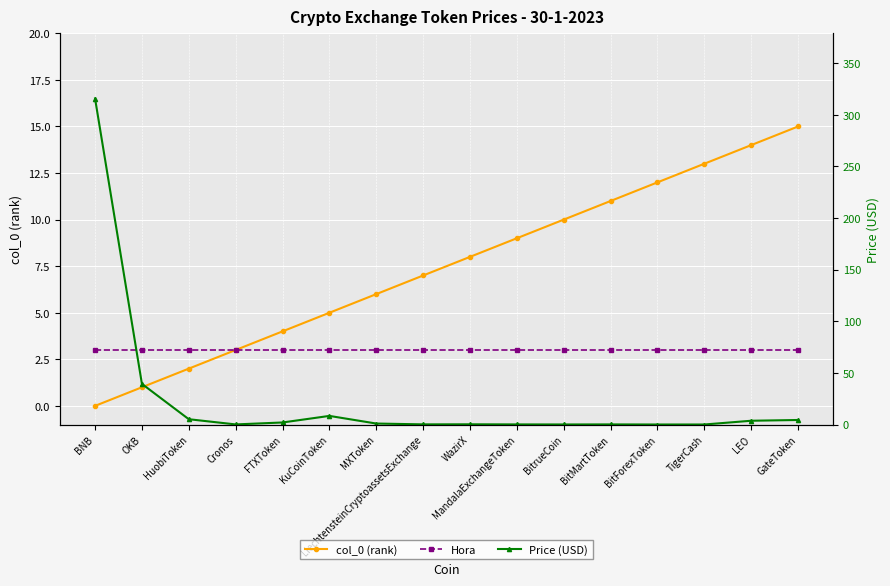

What is the difference between the maximum and minimum values in the col_0 (rank) series?

15.0